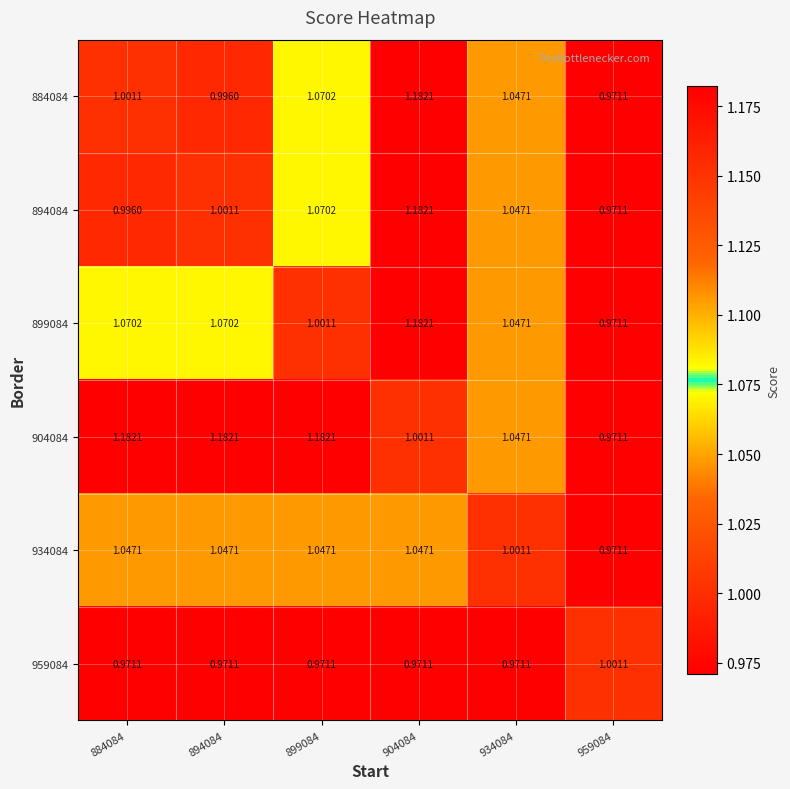

Is the value of 934084 at 899084 greater than the value of 904084 at 904084?

Yes